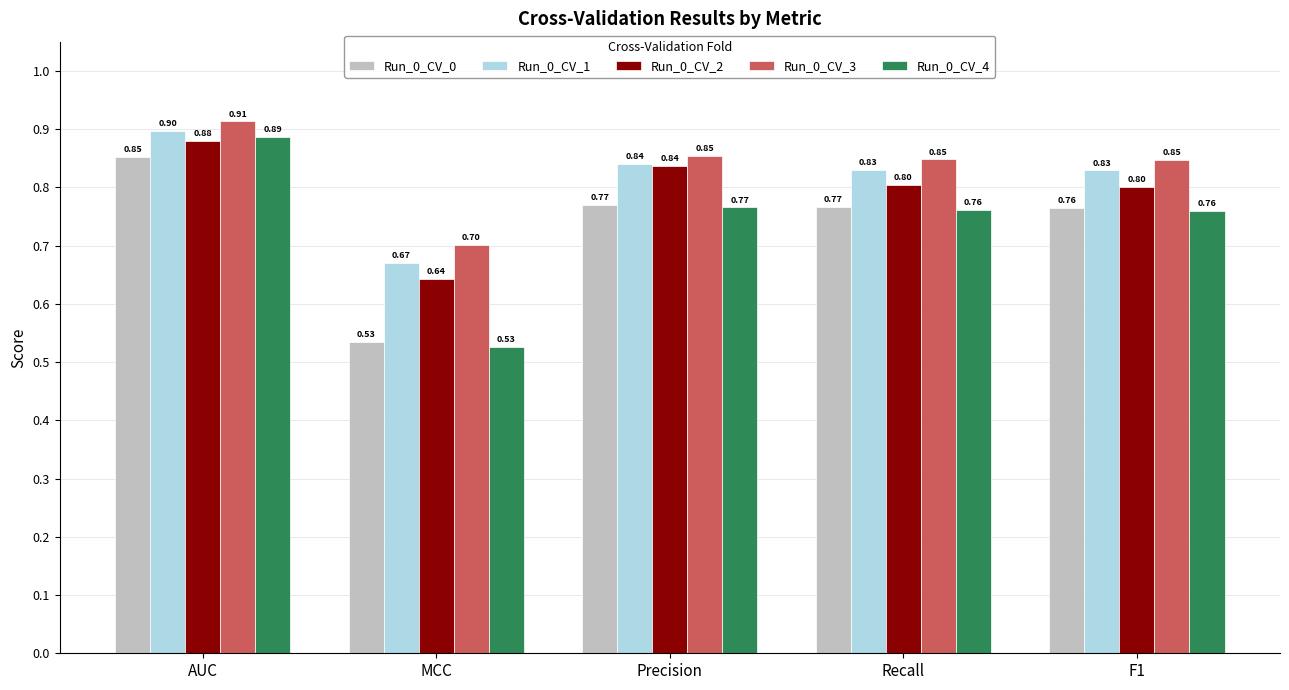

What is the maximum value shown in the chart?

0.9